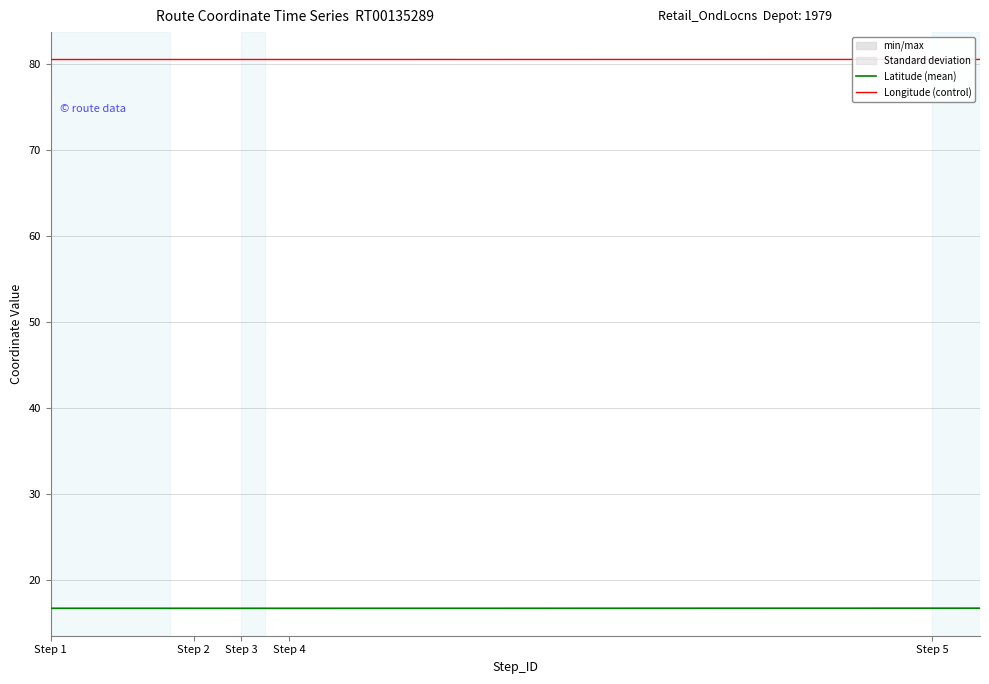

True or false: Latitude has more than 2 interior local peaks.

False